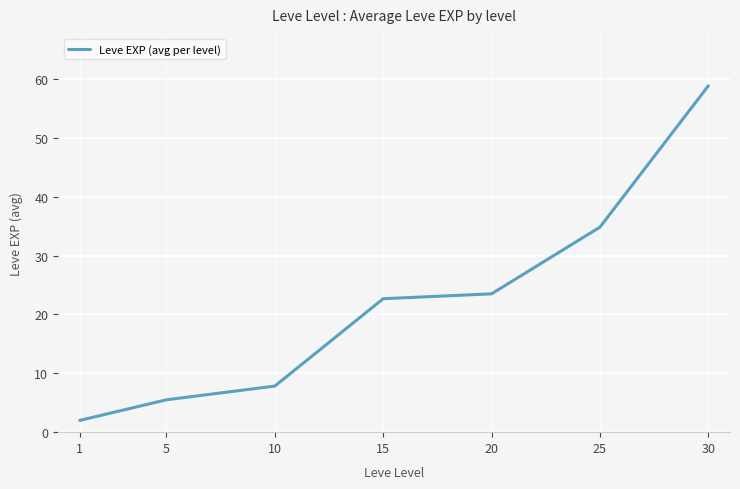

What is the greatest value displayed?

58.8